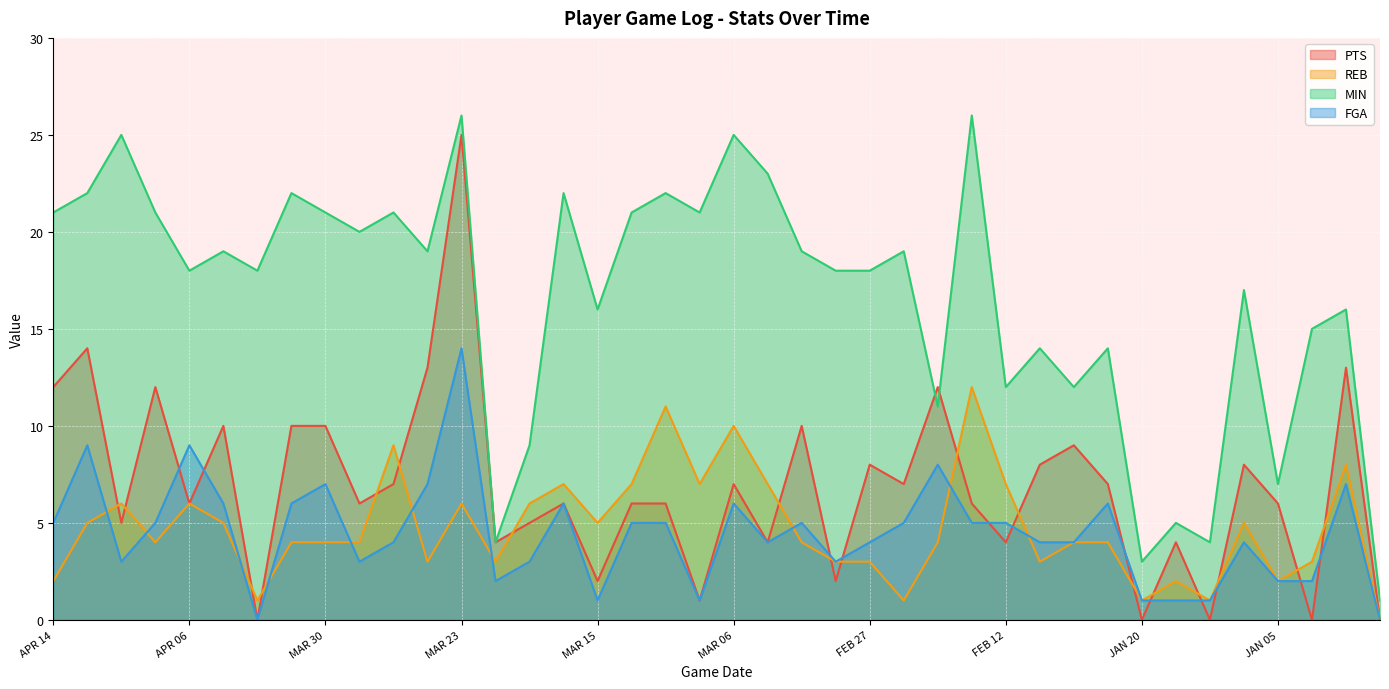

How many data points does each series have?

40